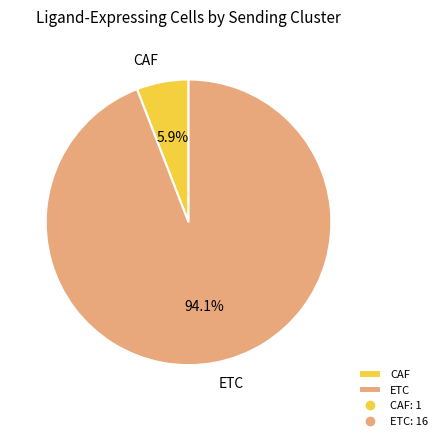

To the nearest percent, what is the difference between the ETC and CAF slice percentages?

88%